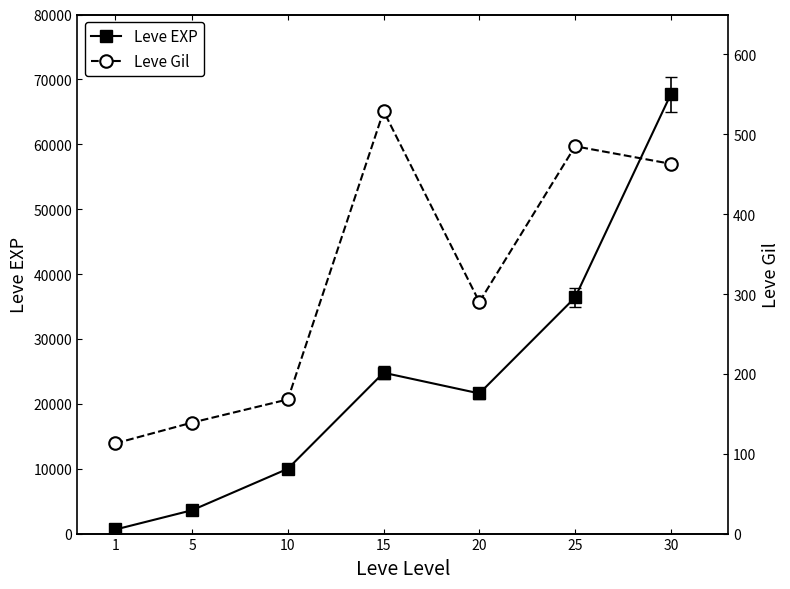

At how many categories does at least one series exceed 47675?

1